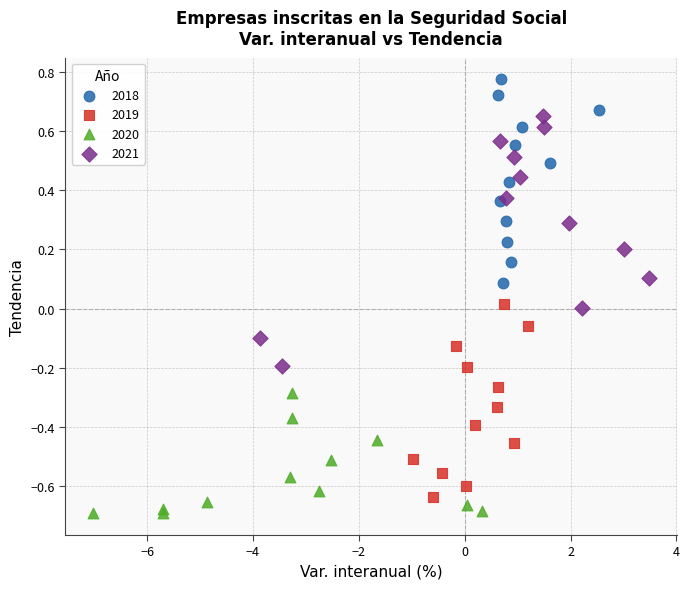

Which series reaches the maximum Y coordinate?

2018